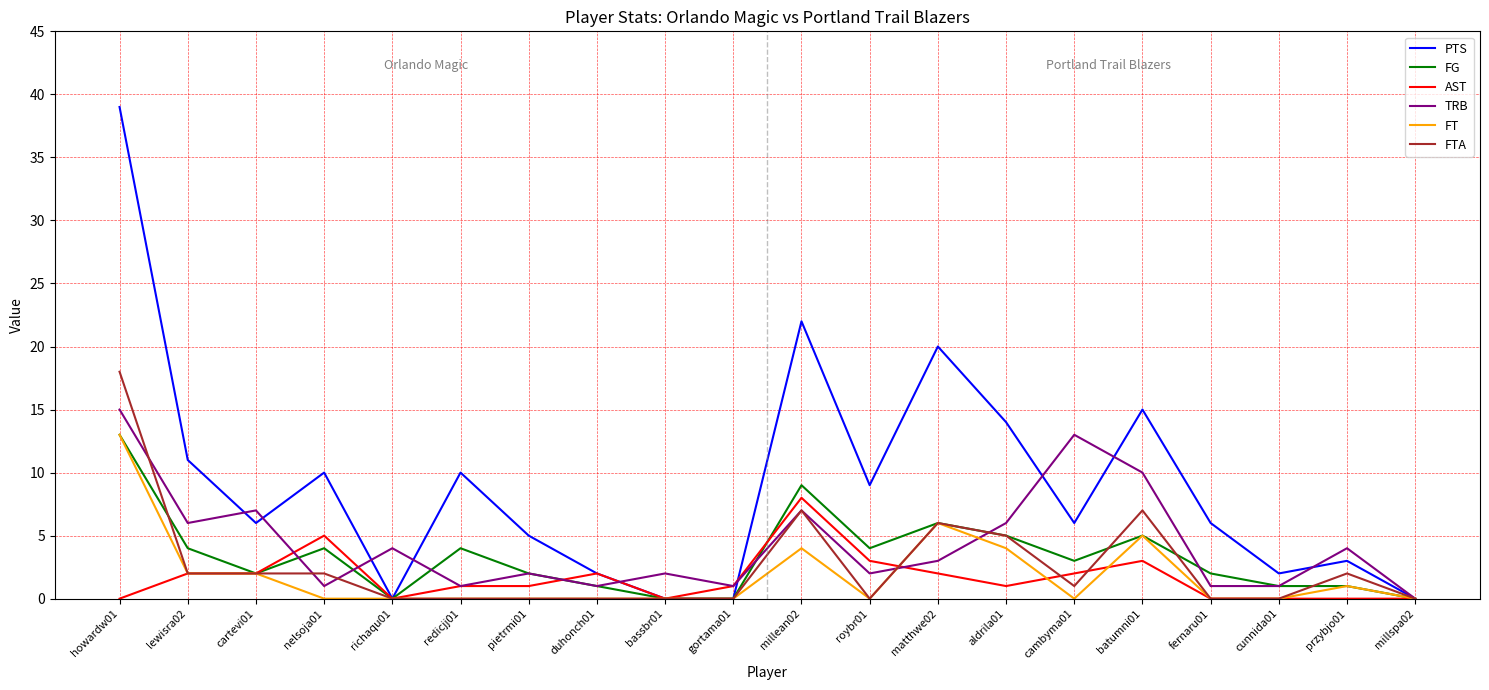

Where does the FG series first go above 3?

howardw01